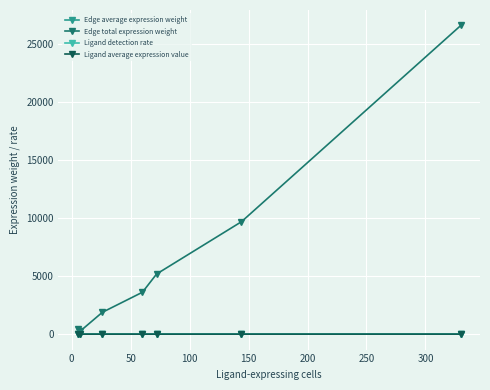

What is the value of the Edge total expression weight point at the 4th from the left?

3614.2